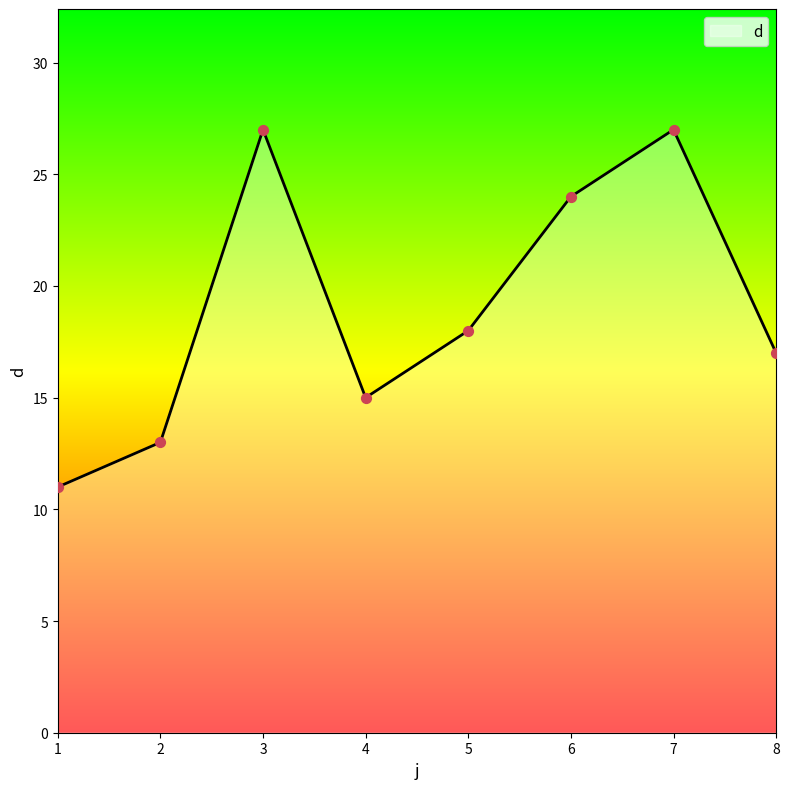

Between 8 and 7, which is larger?

7